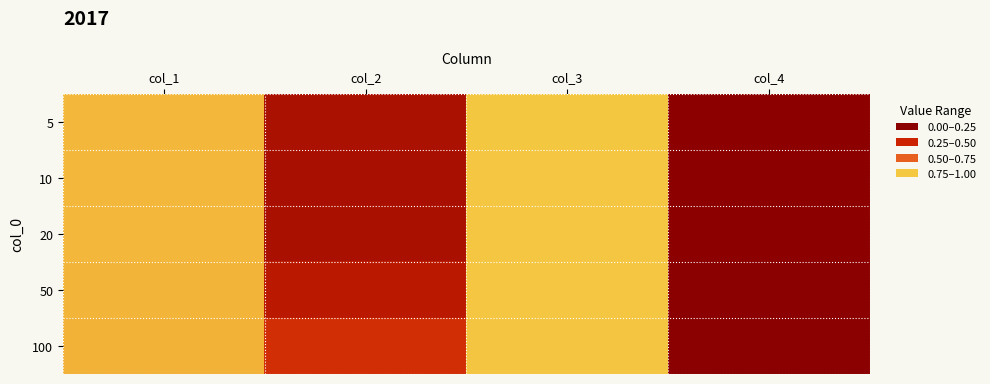

What is the difference between the highest and lowest values at col_2?

0.2